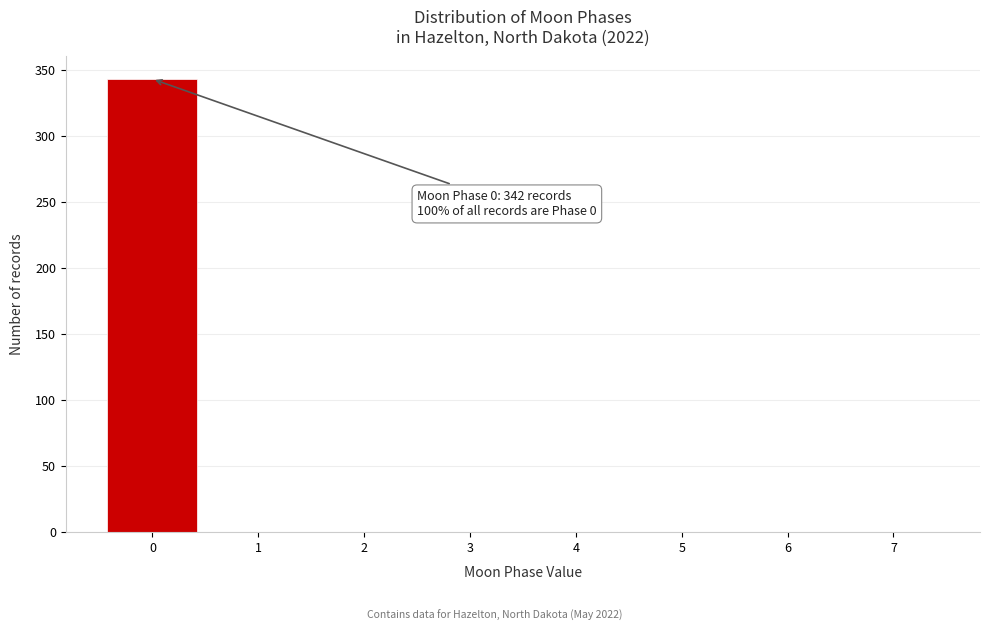

Over which range of the x-axis is the bar tallest?

-0.5 to 0.5